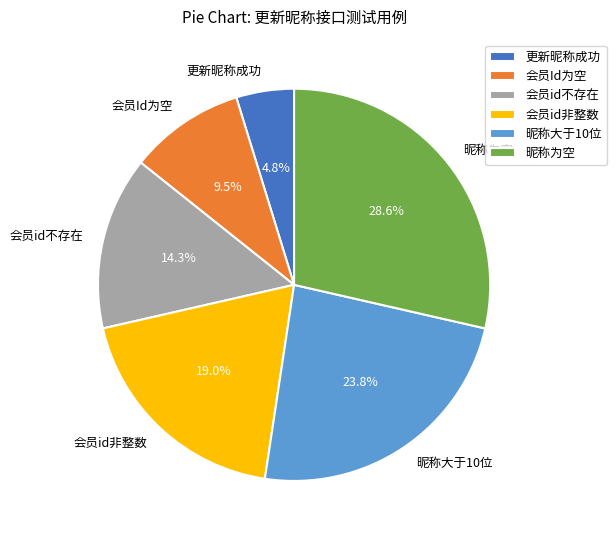

What is the largest slice in the pie chart?

昵称为空